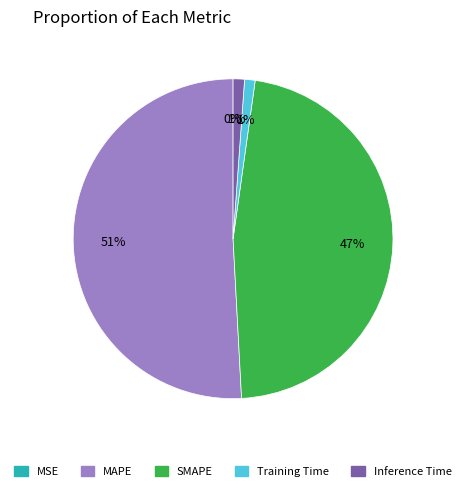

What percentage is the Inference Time slice, to the nearest percent?

1%